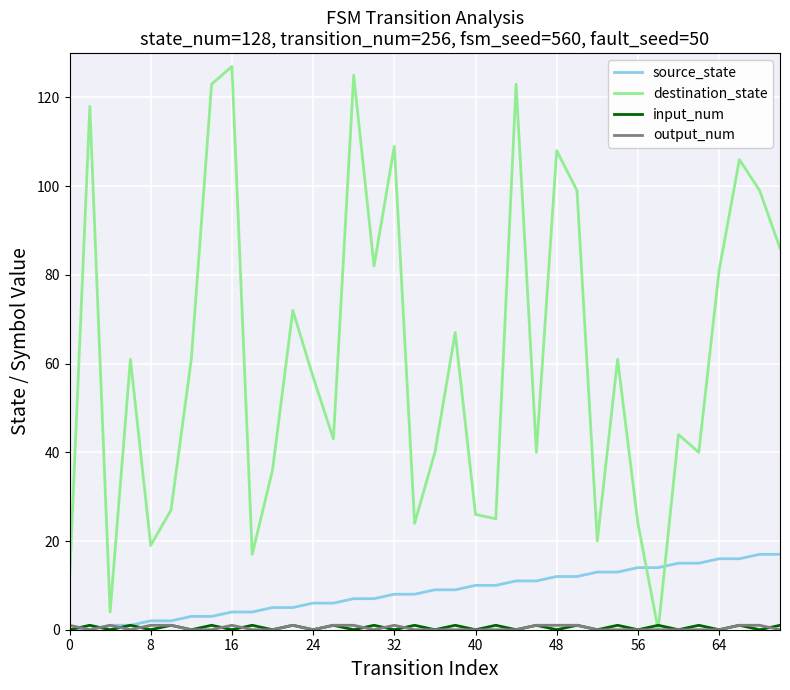

True or false: source_state and destination_state intersect in this chart.

True